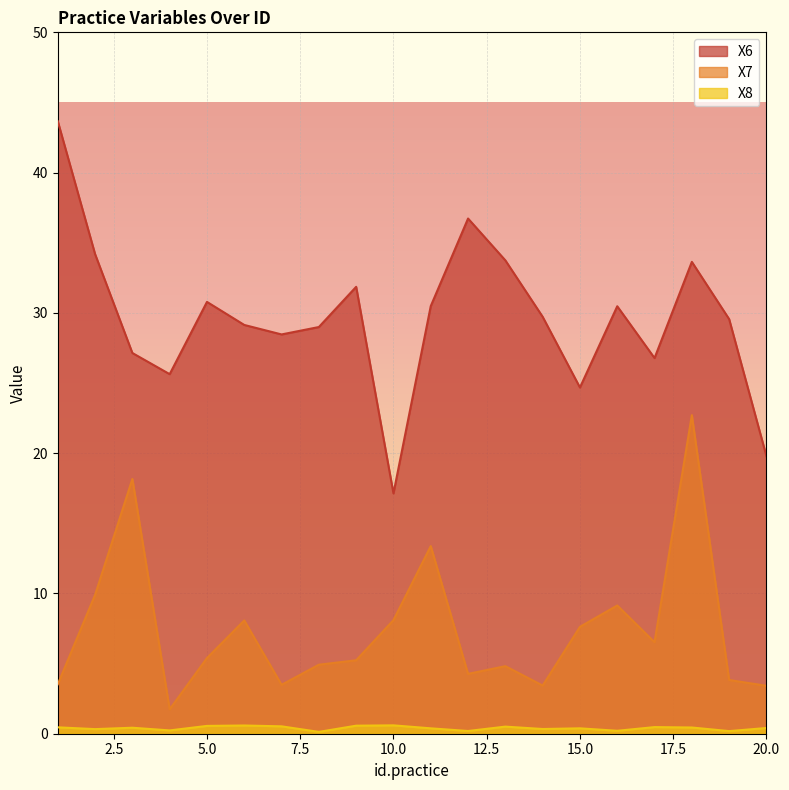

Rank the series by their average value, from lowest to highest.

X8, X7, X6